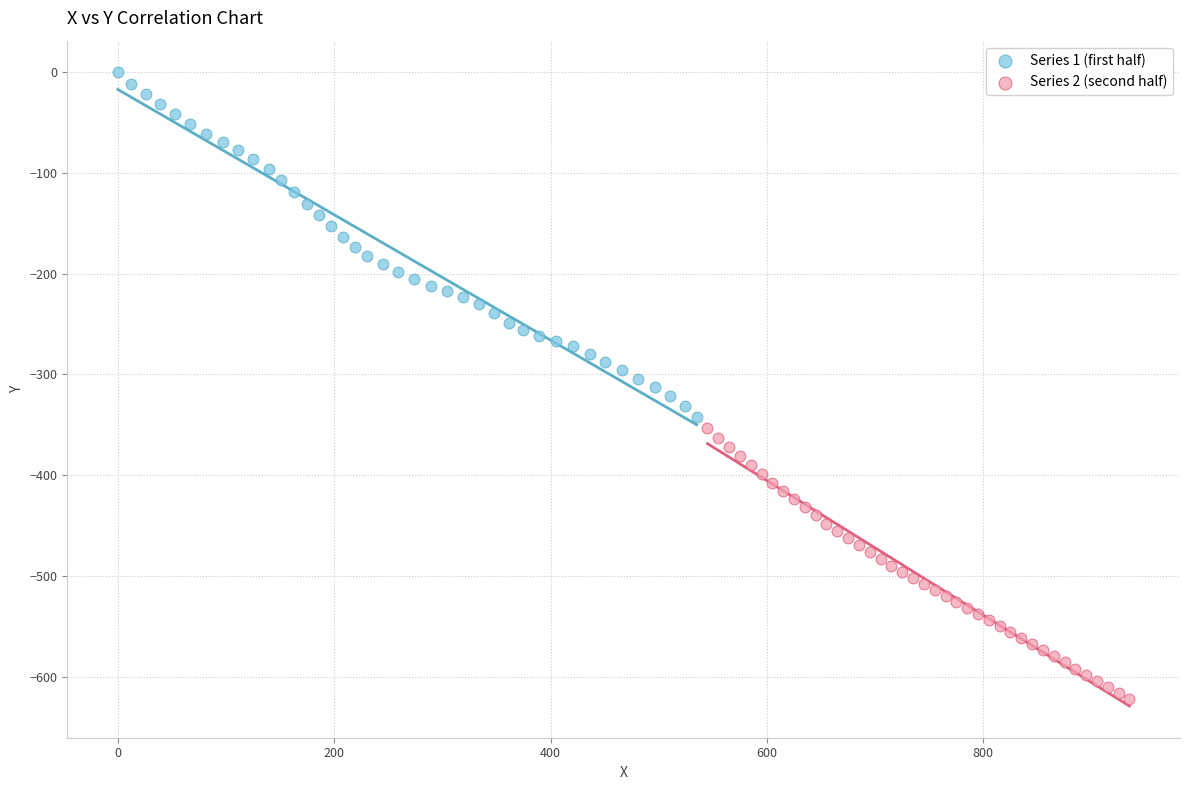

Which series has the widest spread of Y values?

Series 1 (first half)